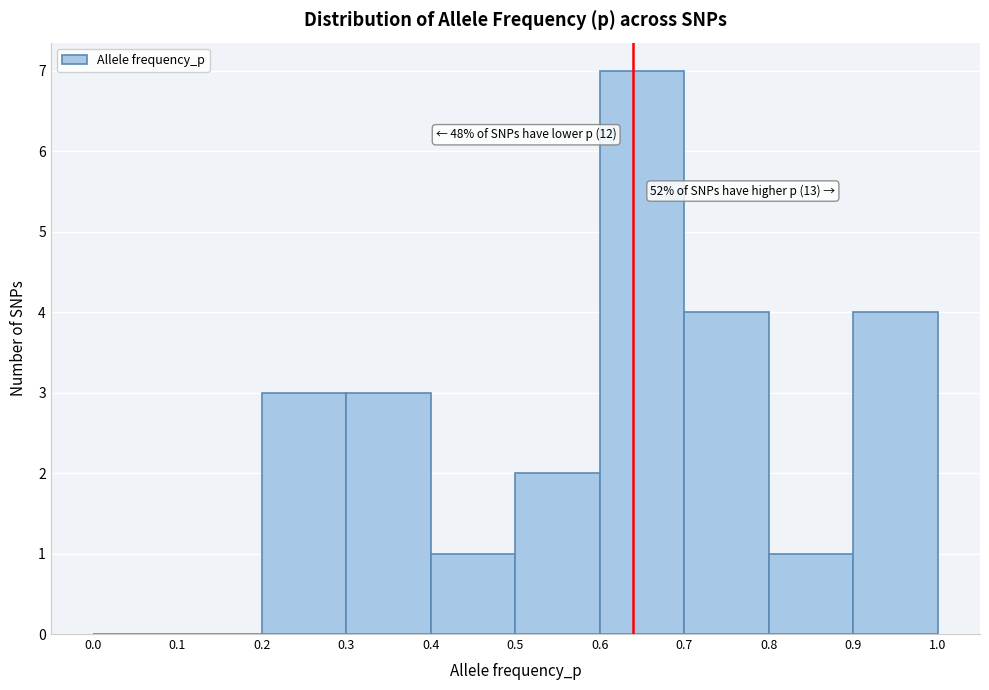

Over which range of the x-axis is the bar tallest?

0.6 to 0.7